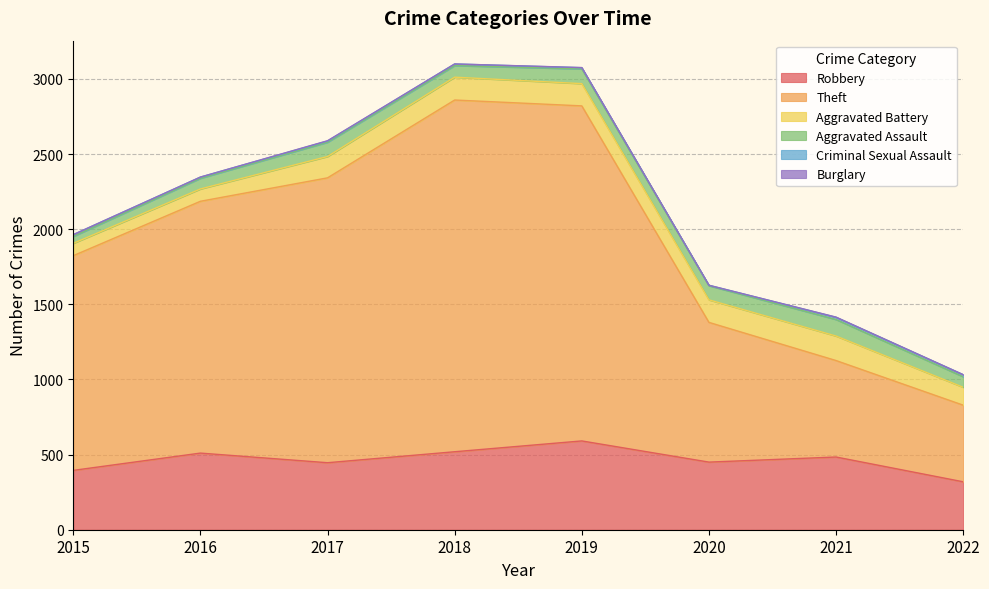

True or false: Theft and Aggravated Assault intersect in this chart.

False